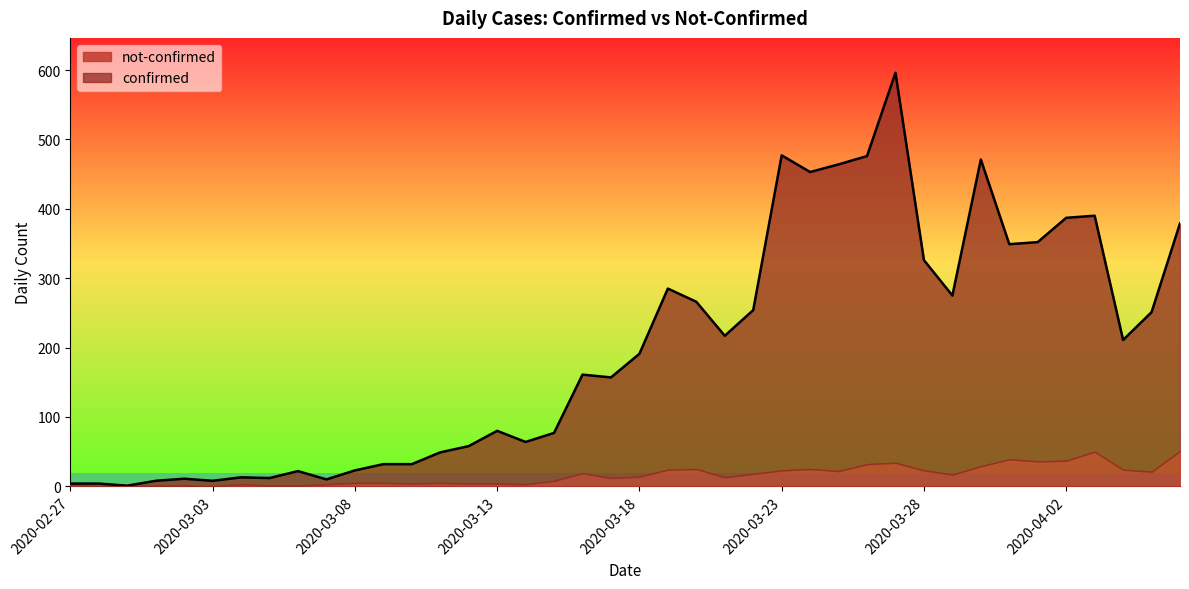

What is the difference between the values at 2020-03-12 and 2020-03-13?

22